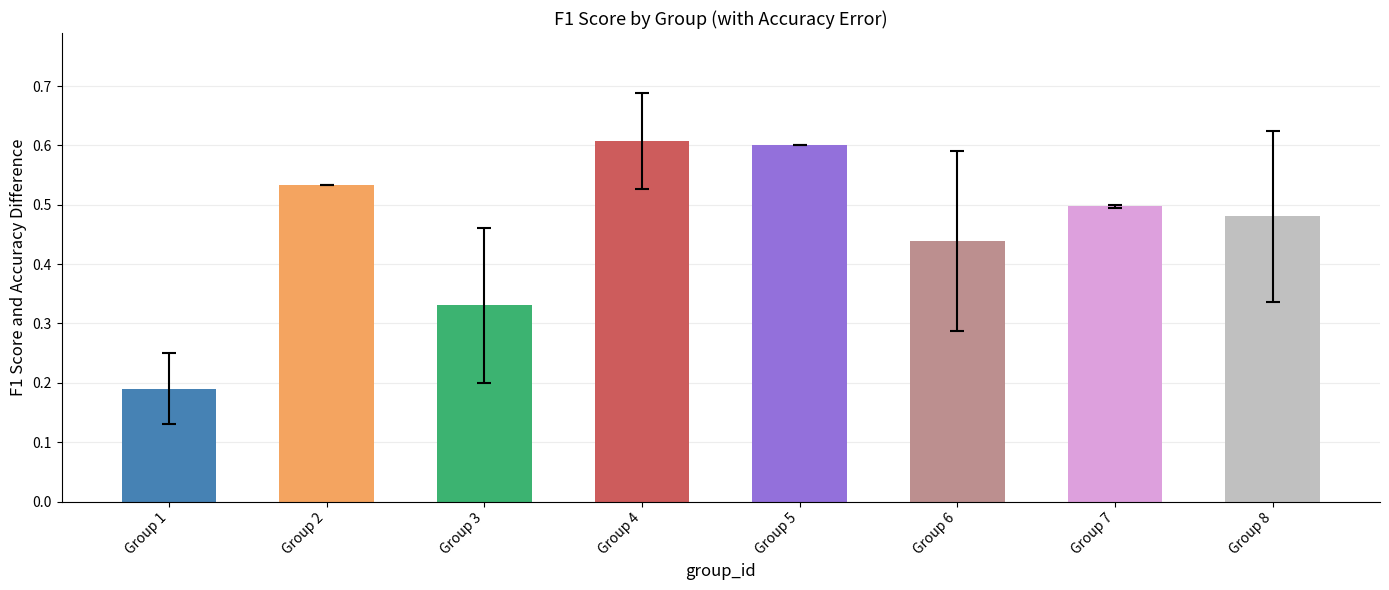

Which category has the highest value across all series?

Group 4